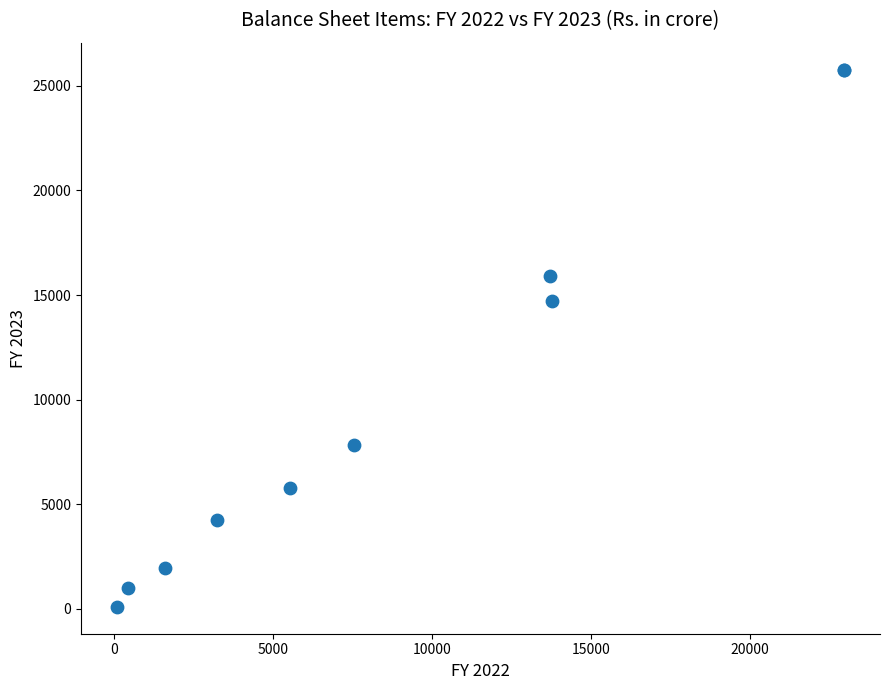

What Y value in the scatter plot is closest to 12937?

14728